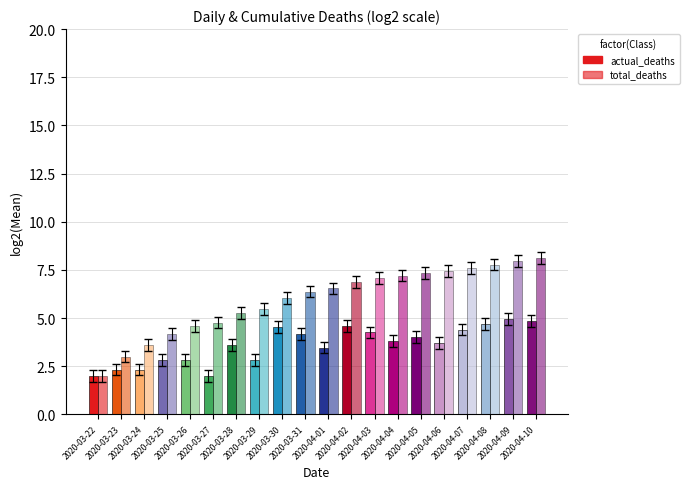

How many categories are shown in the chart?

20